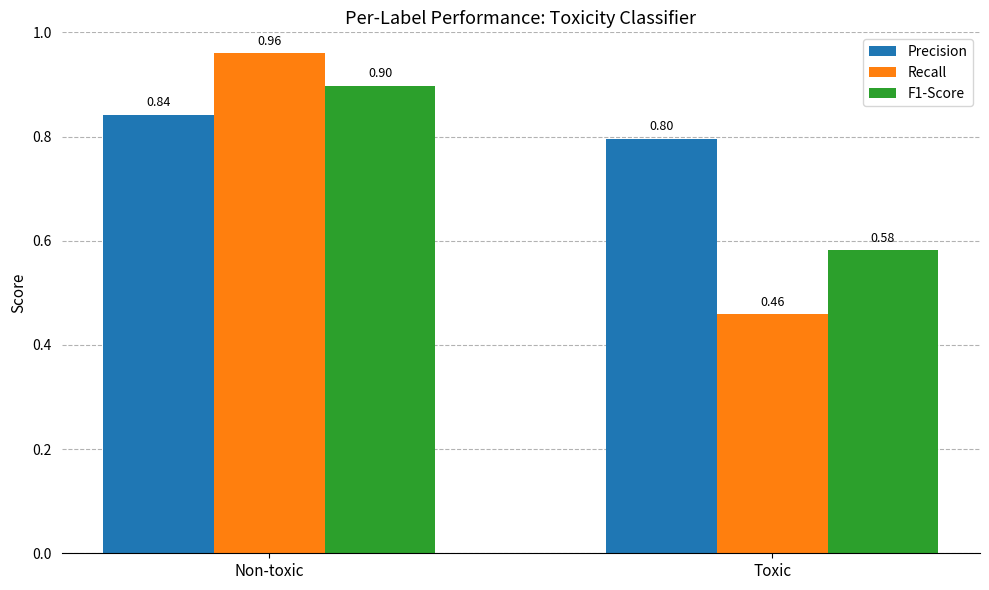

At how many categories does at least one series exceed 0?

2